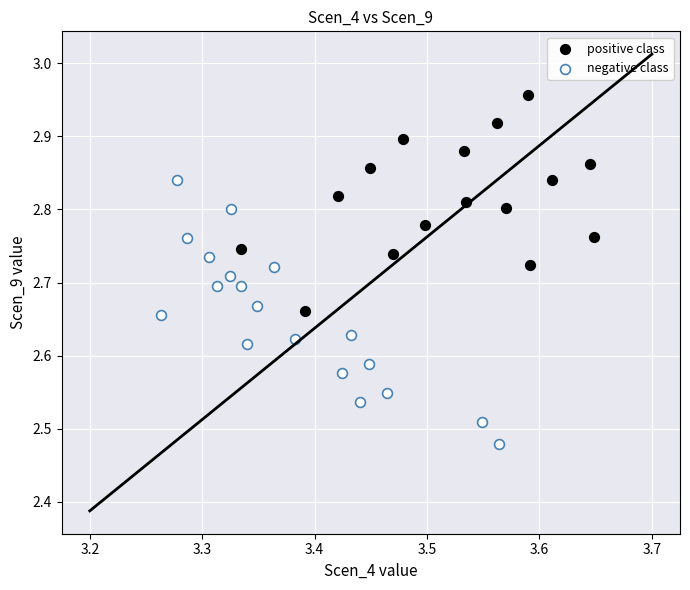

Which series contains the lowest Y value?

negative class